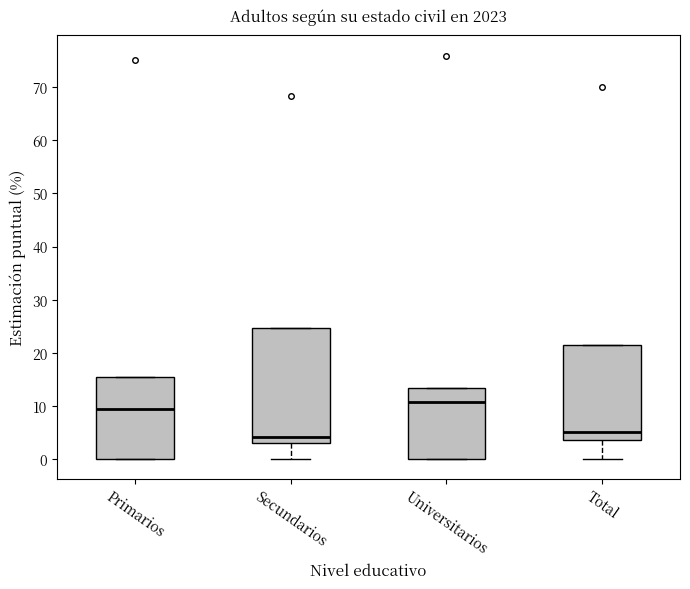

Which box is the tallest, from its lower edge to its upper edge?

Secundarios